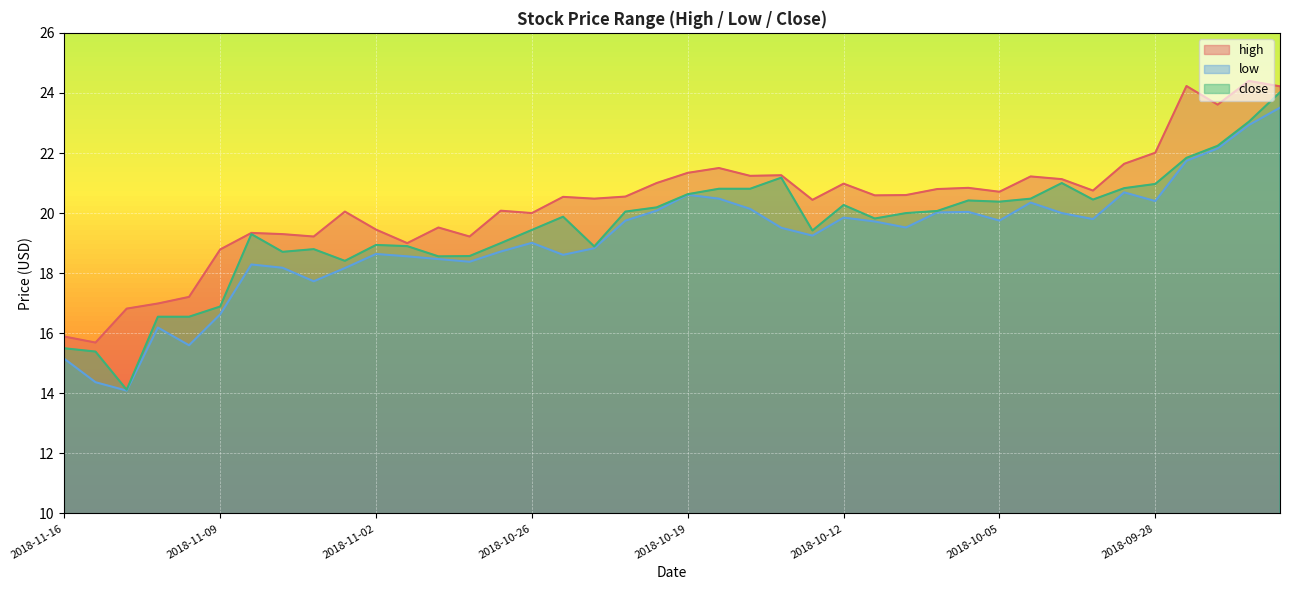

What is the label of the 35th point from the left?

2018-10-01